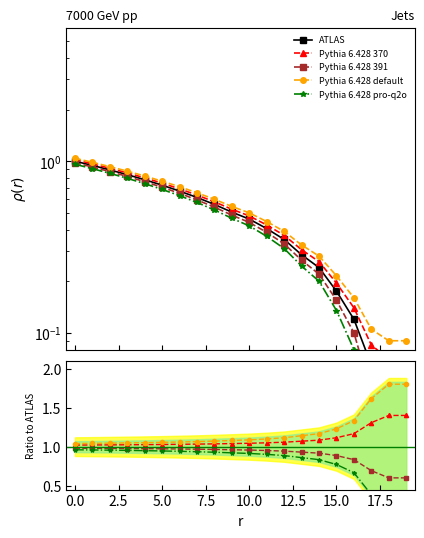

The value of Pythia 6.428 pro-q2o at 5.0 is 1.3. True or false?

False